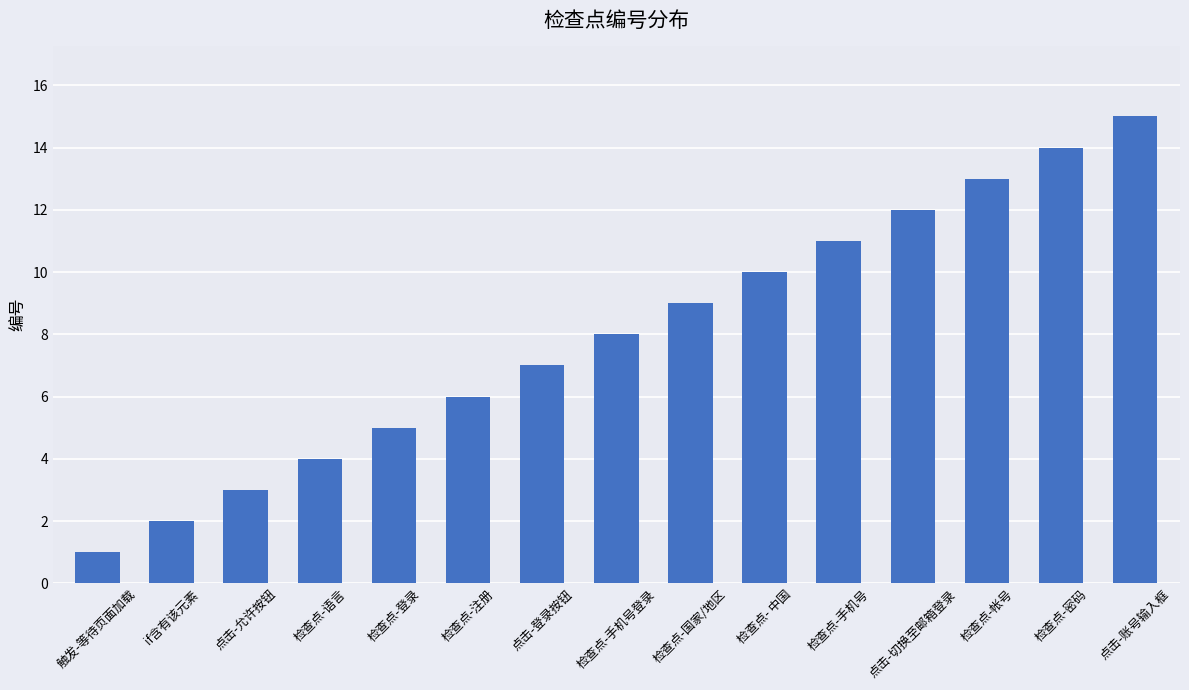

List the labels in order of value, smallest first.

触发-等待页面加载, if含有该元素, 点击-允许按钮, 检查点-语言, 检查点-登录, 检查点-注册, 点击-登录按钮, 检查点-手机号登录, 检查点-国家/地区, 检查点- 中国, 检查点-手机号, 点击-切换至邮箱登录, 检查点-帐号, 检查点-密码, 点击-账号输入框